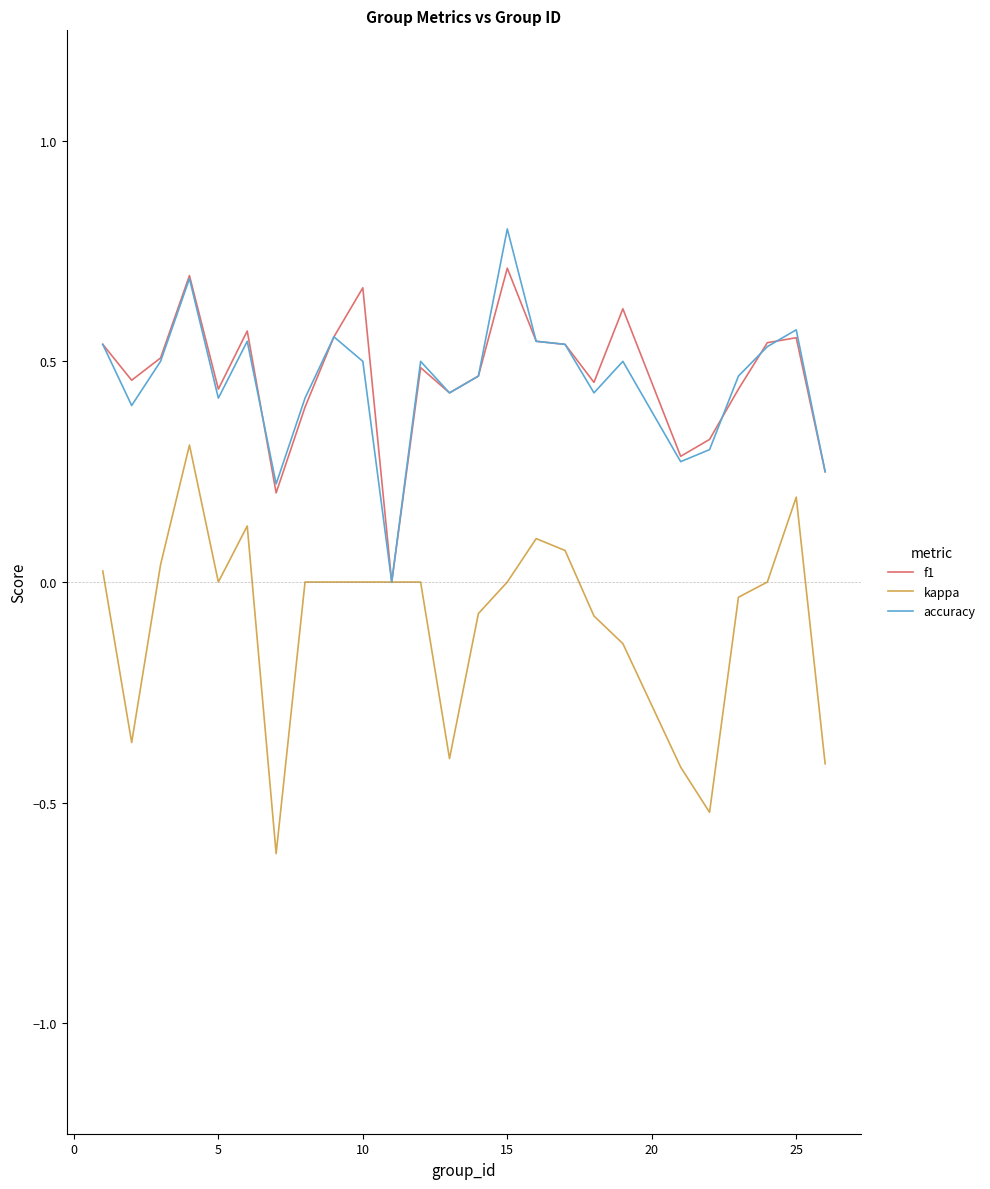

What is the maximum value shown in the chart?

0.8